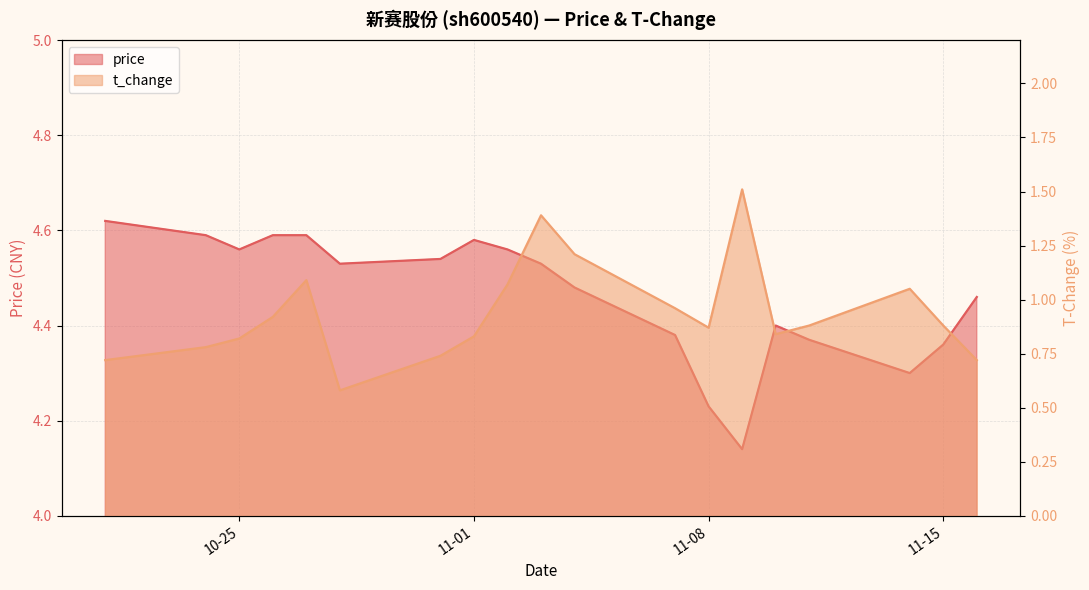

Which series has the largest range (max minus min)?

t_change